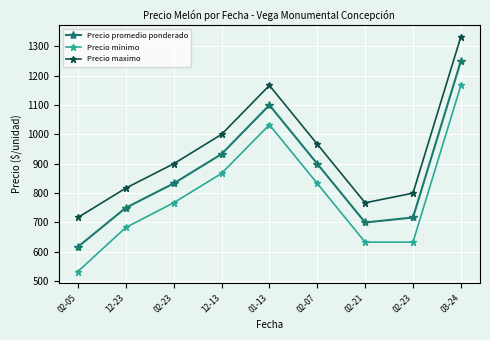

Reading right to left, transcribe all the data shown in this chart.

Precio promedio ponderado: 1250	717	700	900	1100	933	833	750	617
Precio minimo: 1167	633	633	833	1033	867	767	683	533
Precio maximo: 1333	800	767	967	1167	1000	900	817	717